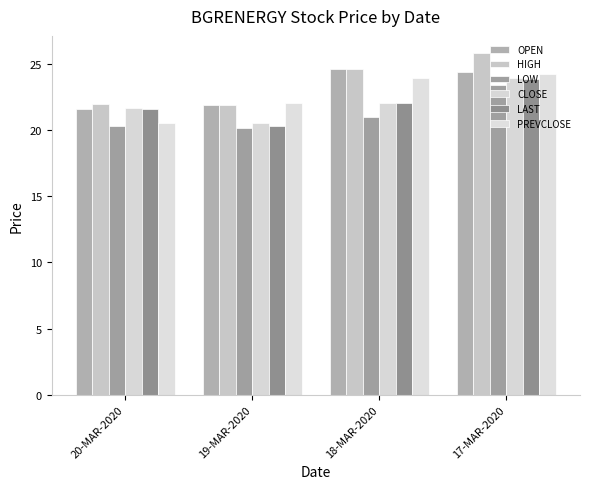

Which series has the largest range (max minus min)?

HIGH